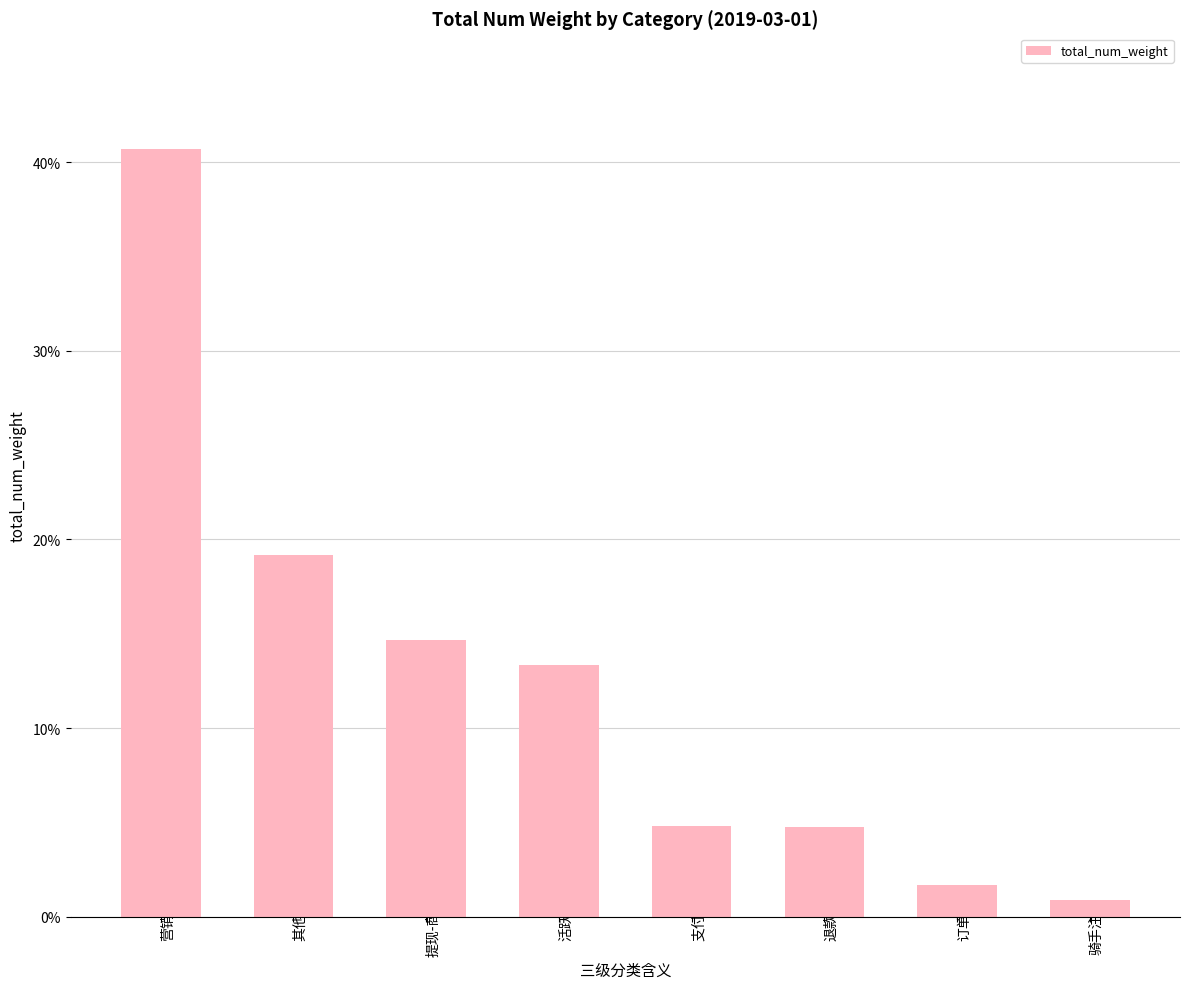

What is the average value?

0.1